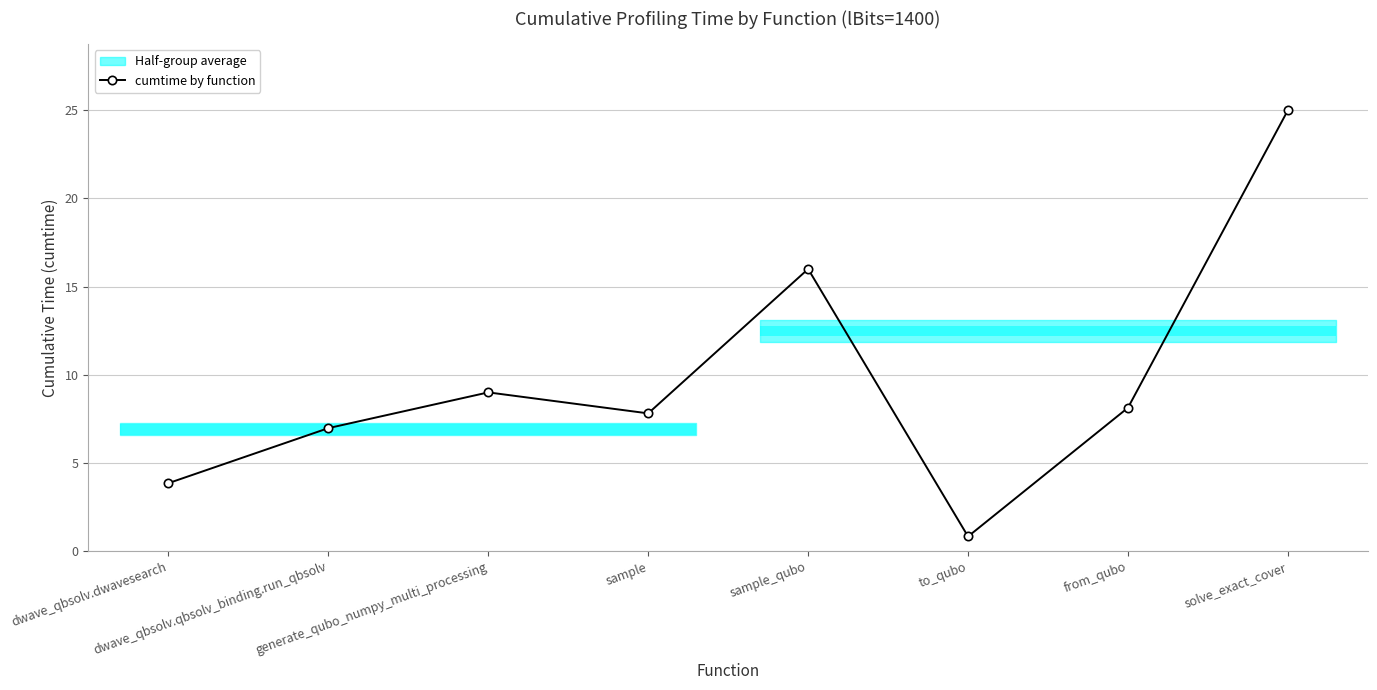

List the labels in order of value, largest first.

solve_exact_cover, sample_qubo, generate_qubo_numpy_multi_processing, from_qubo, sample, dwave_qbsolv.qbsolv_binding.run_qbsolv, dwave_qbsolv.dwavesearch, to_qubo